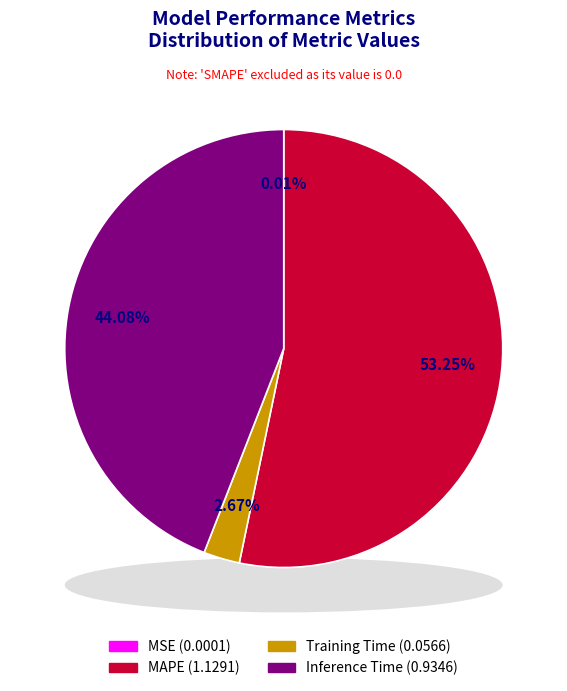

Rank the categories by value from lowest to highest.

SMAPE, MSE, Training Time, Inference Time, MAPE